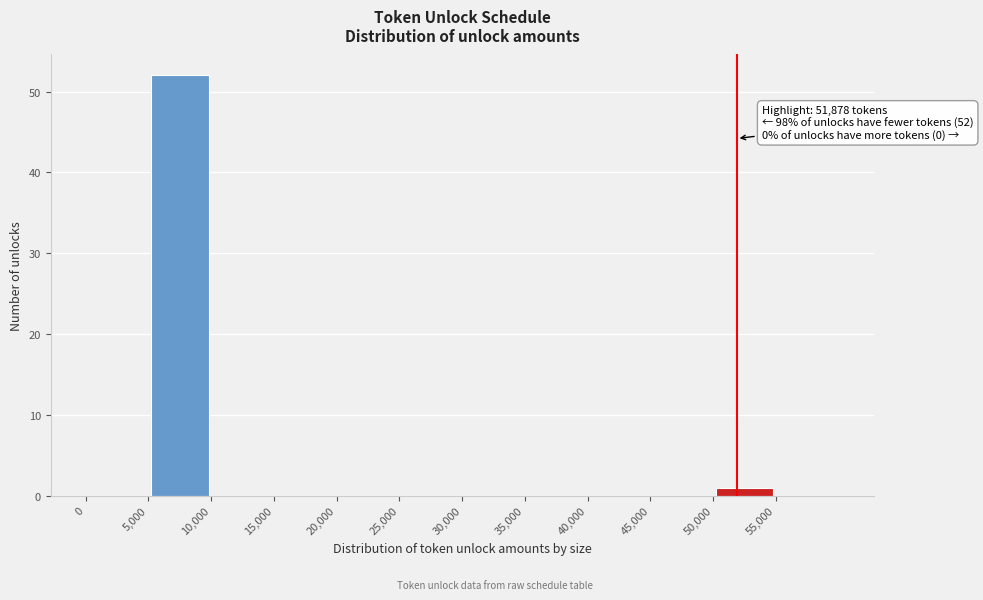

Which range on the x-axis has the tallest bar?

5000 to 10000